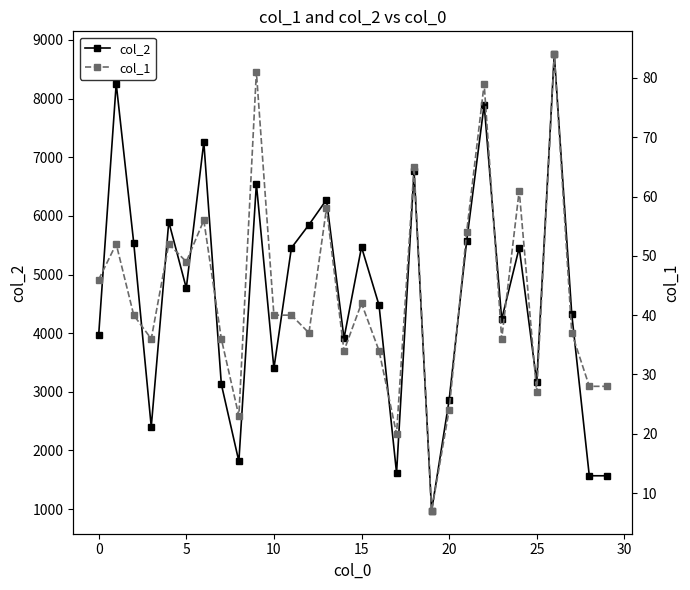

What is the lowest value of the col_2 series?

969